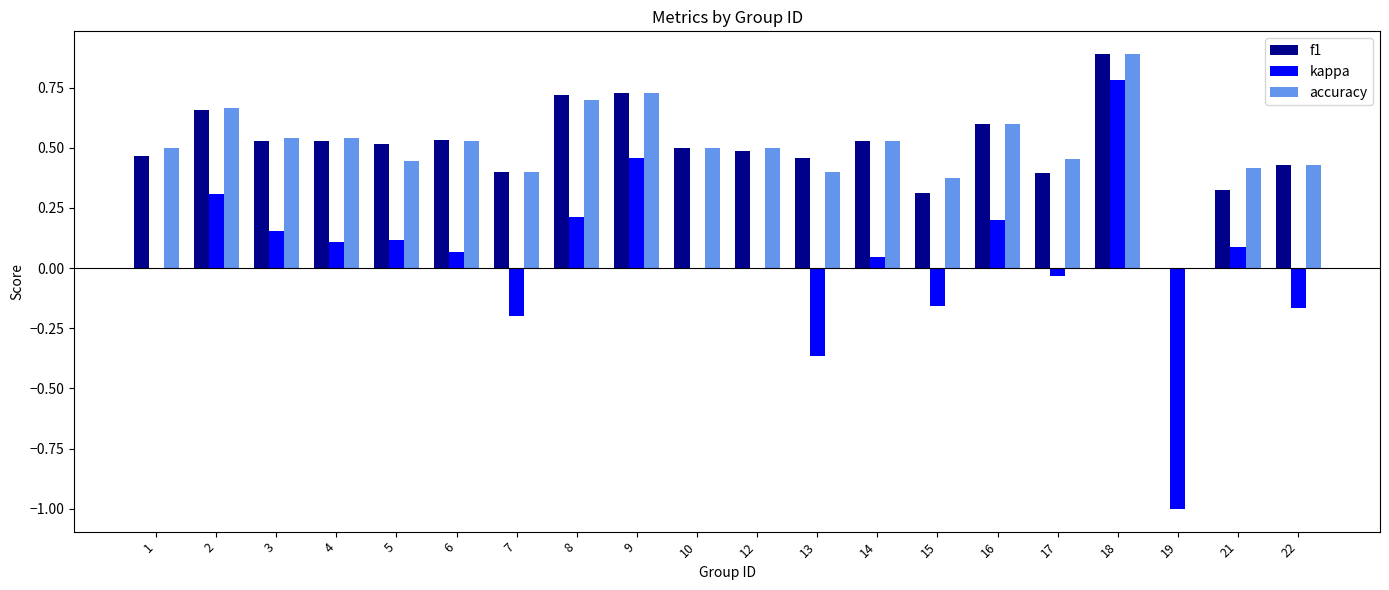

Are the bars horizontal?

No